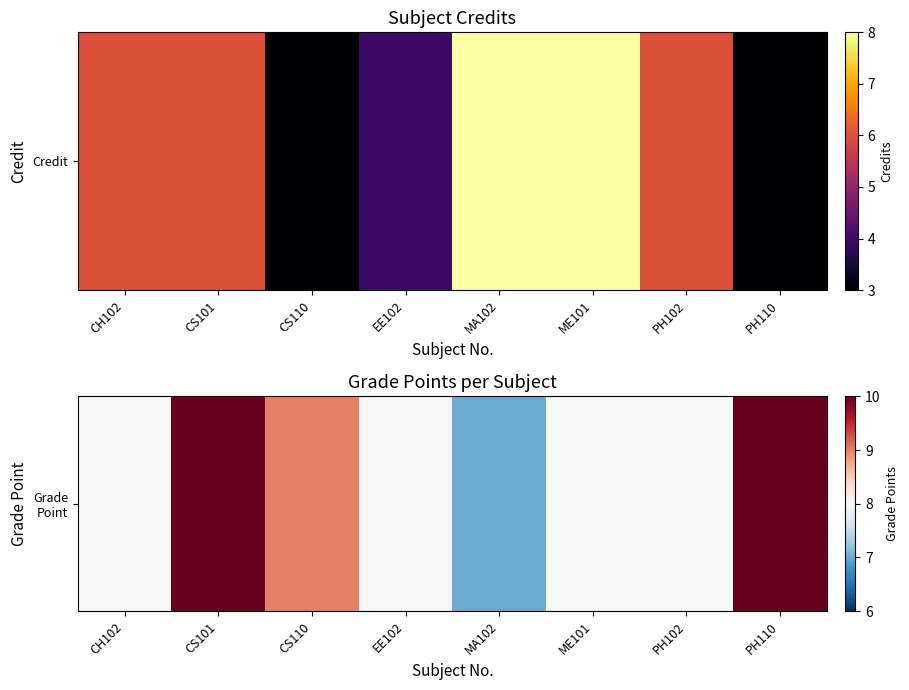

What is the average value?

8